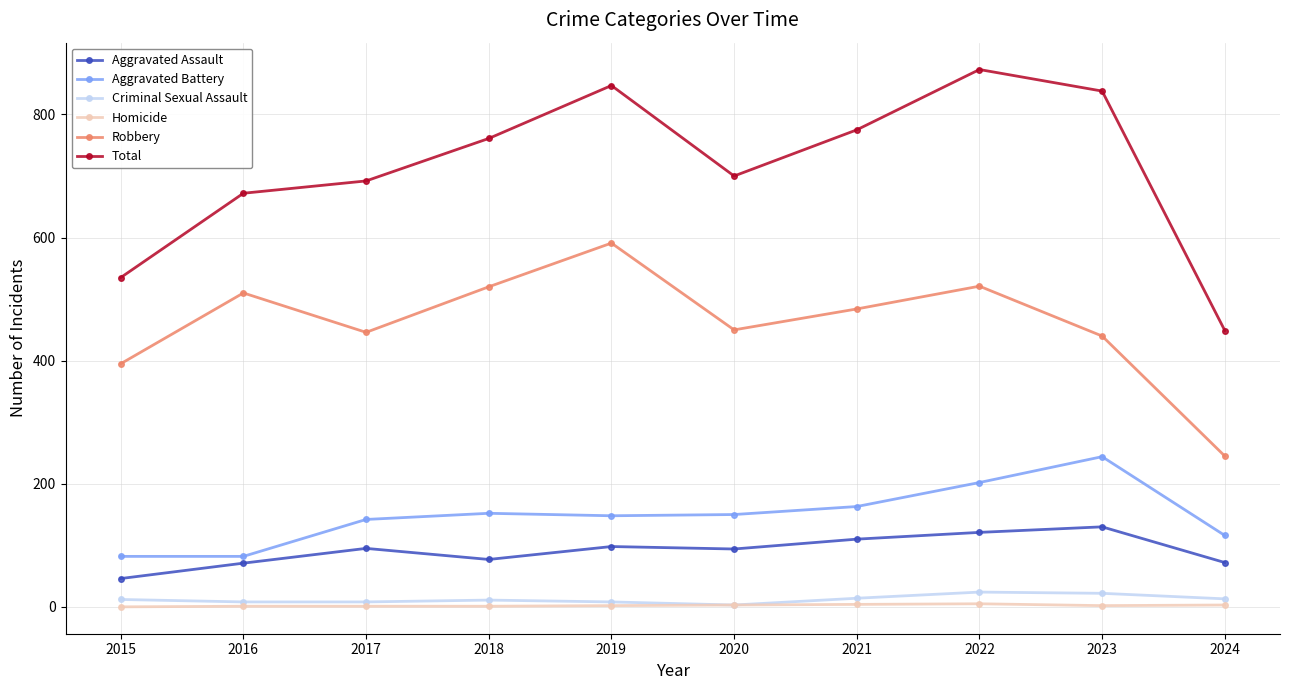

In Total, how many points are lower than both neighbors (excluding endpoints)?

1